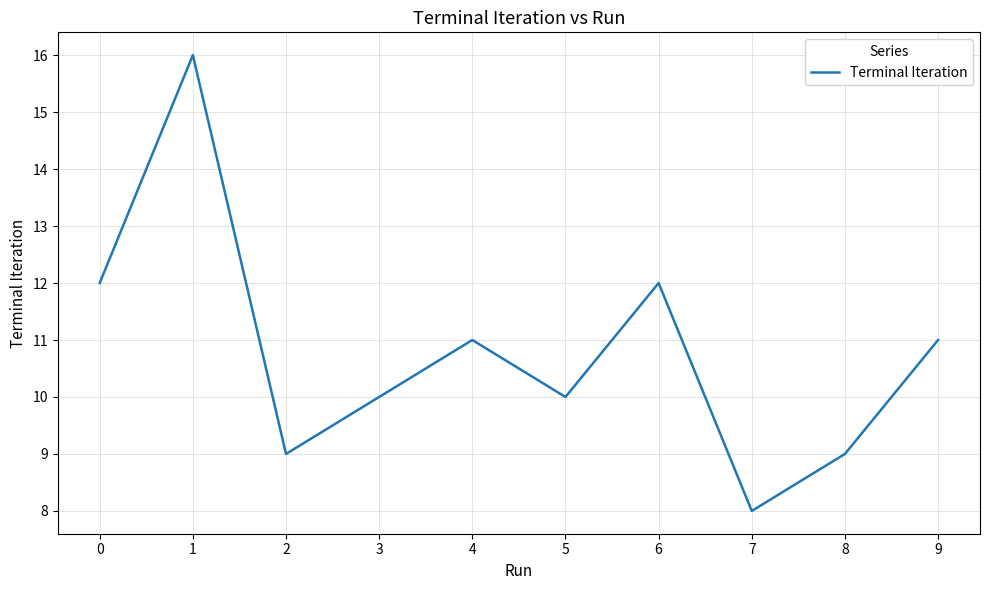

Reading left to right, what are all the values shown in this chart?

12	16	9	10	11	10	12	8	9	11